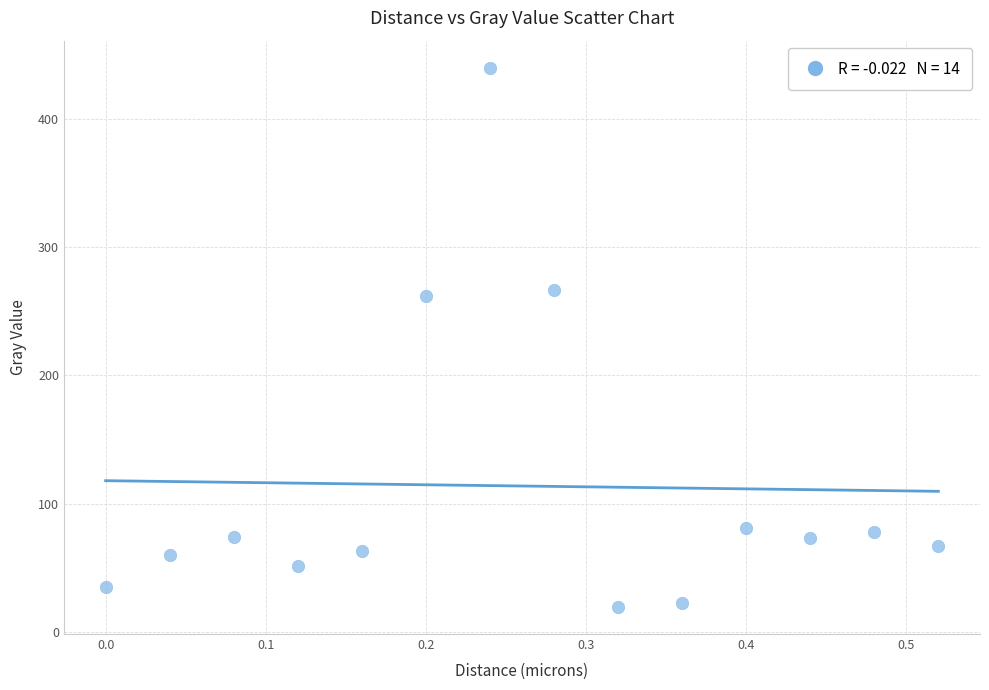

What Y value in the scatter plot is closest to 229?

261.6